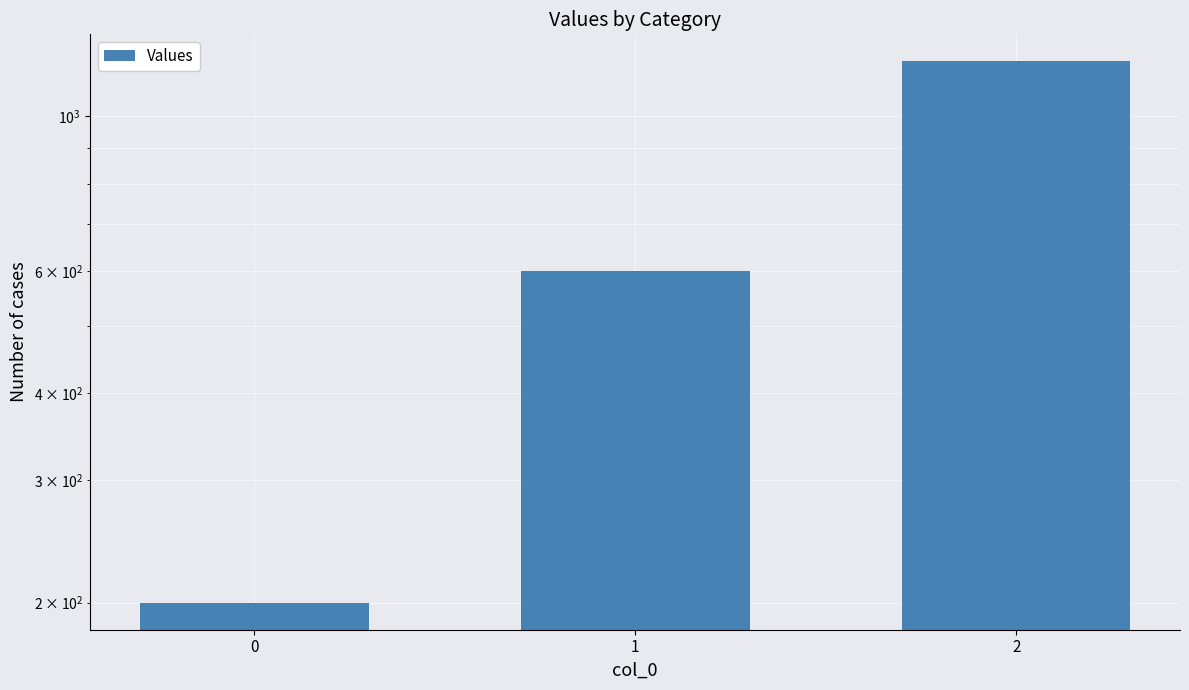

Reading left to right, list all the values displayed in this chart.

200	600	1200